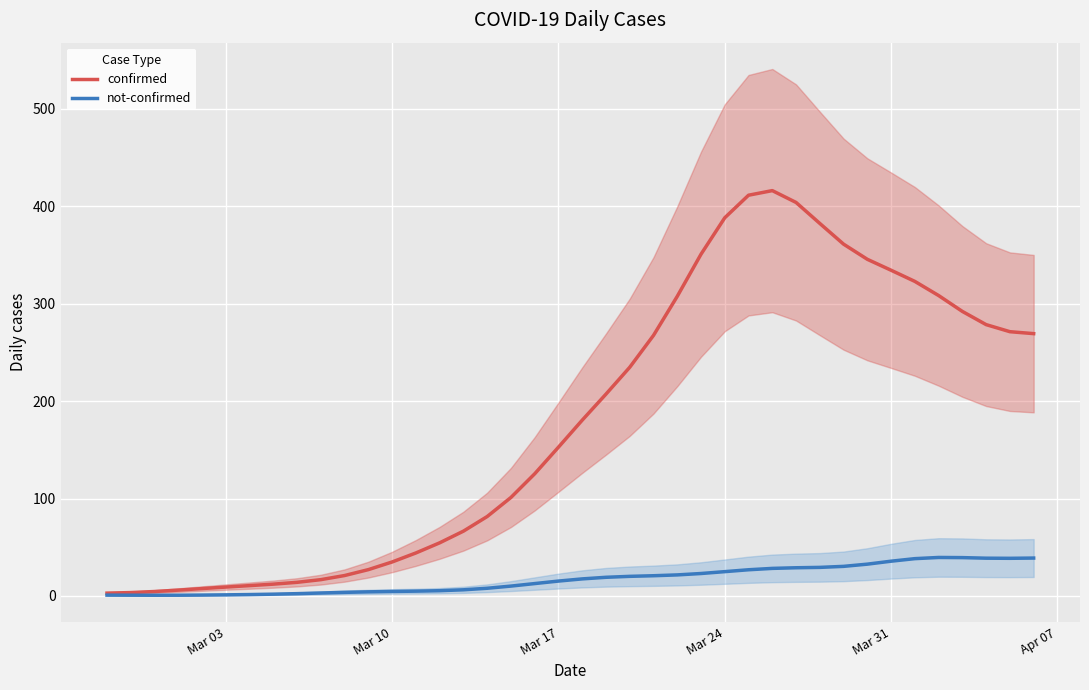

What is the difference between the maximum and minimum values in the confirmed series?

413.0